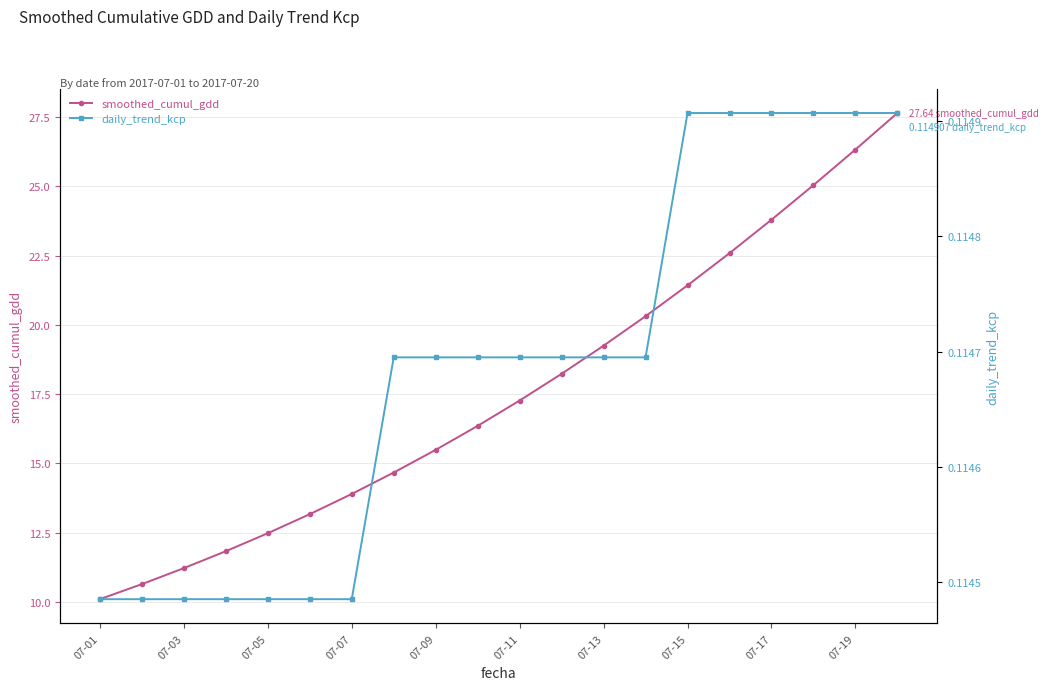

Rank the series by their average value, from highest to lowest.

smoothed_cumul_gdd, daily_trend_kcp